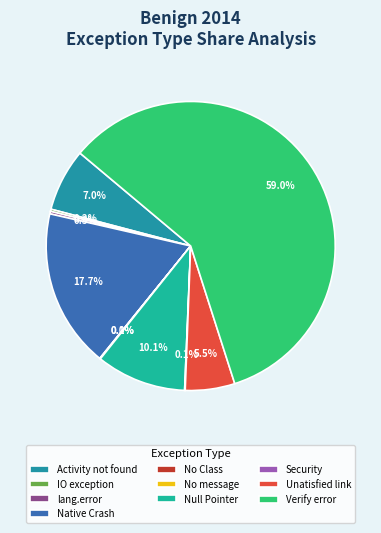

To the nearest percent, what is the combined percentage of No message and Activity not found?

7%